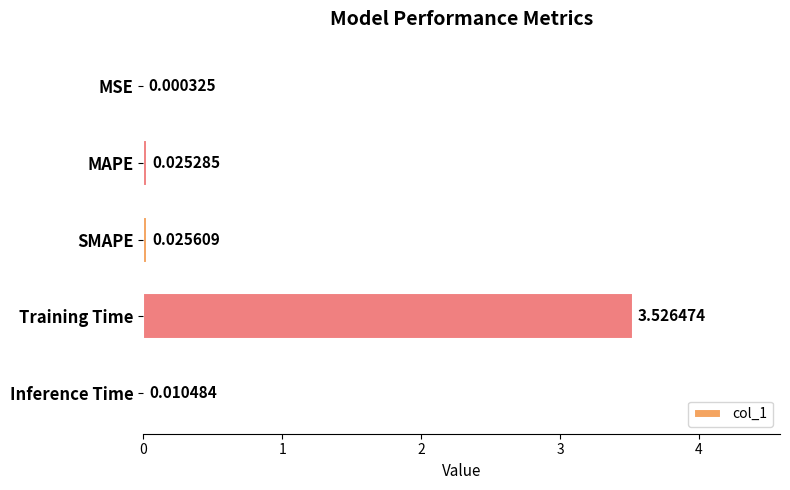

Which label corresponds to the largest value in the chart?

Training Time